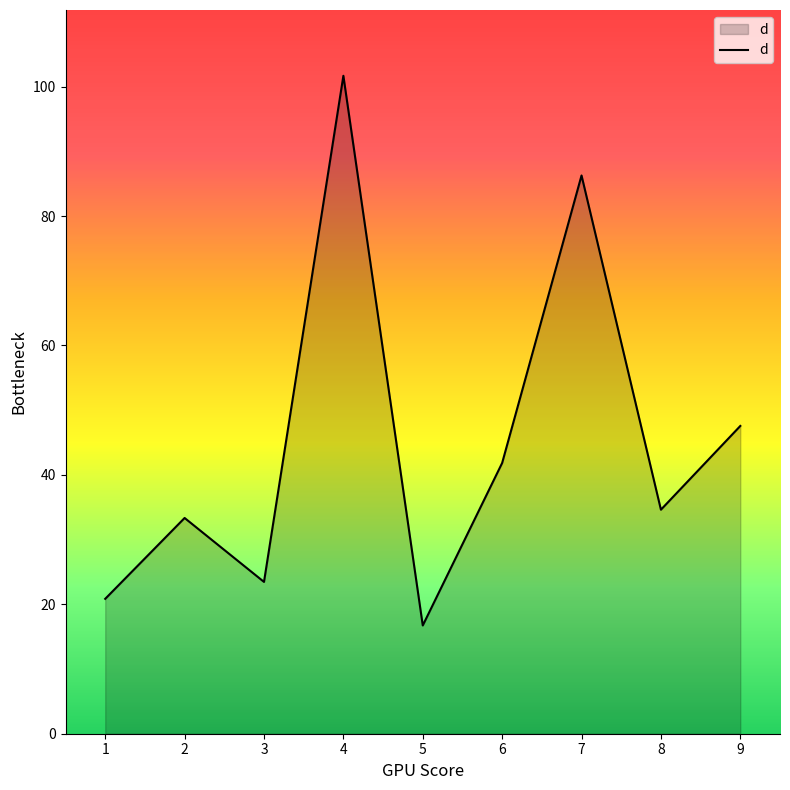

List the labels in order of value, smallest first.

5, 1, 3, 2, 8, 6, 9, 7, 4